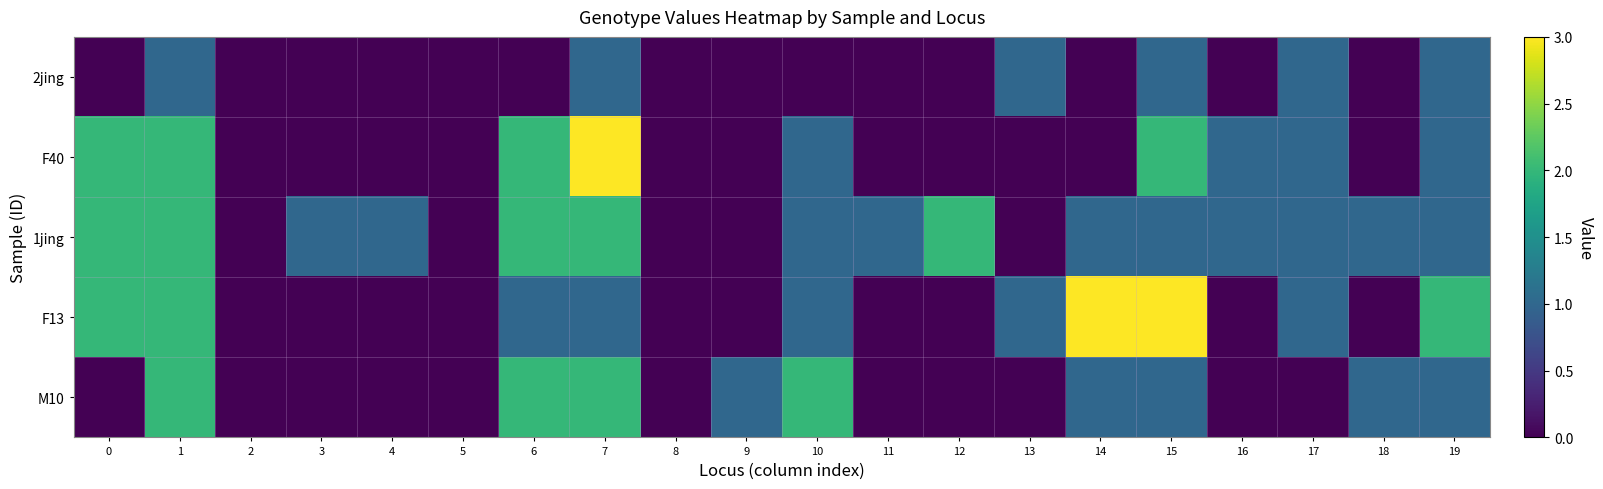

What is the maximum value shown in the chart?

3